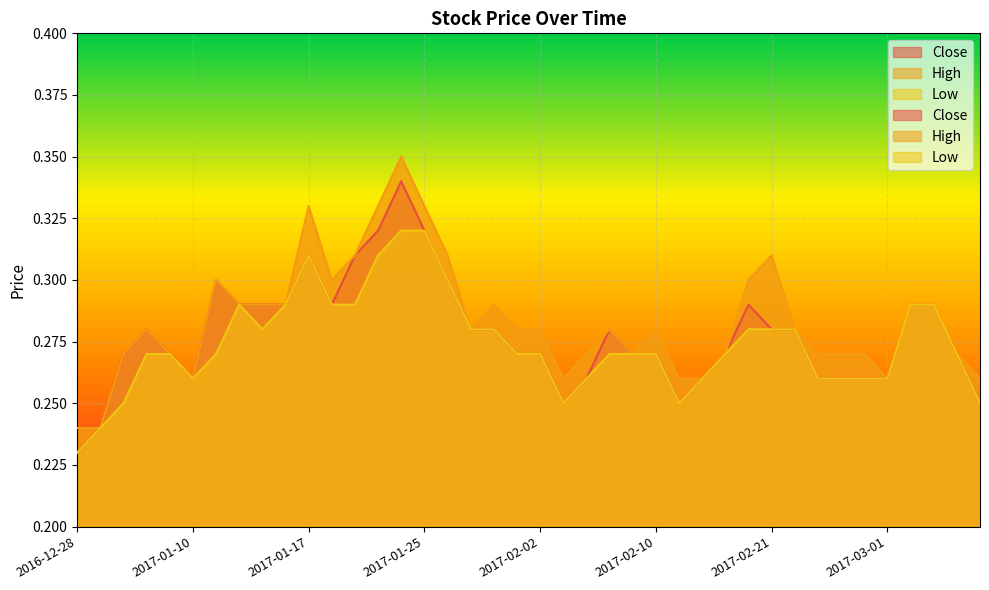

Reading left to right, transcribe all the data shown in this chart.

Close: 2016-12-28=0.2	2016-12-29=0.2	2017-01-05=0.3	2017-01-06=0.3	2017-01-09=0.3	2017-01-10=0.3	2017-01-11=0.3	2017-01-12=0.3	2017-01-13=0.3	2017-01-16=0.3	2017-01-17=0.3	2017-01-18=0.3	2017-01-19=0.3	2017-01-20=0.3	2017-01-23=0.3	2017-01-25=0.3	2017-01-26=0.3	2017-01-30=0.3	2017-01-31=0.3	2017-02-01=0.3	2017-02-02=0.3	2017-02-03=0.2	2017-02-06=0.3	2017-02-08=0.3	2017-02-09=0.3	2017-02-10=0.3	2017-02-14=0.2	2017-02-16=0.3	2017-02-17=0.3	2017-02-20=0.3	2017-02-21=0.3	2017-02-22=0.3	2017-02-23=0.3	2017-02-24=0.3	2017-02-27=0.3	2017-03-01=0.3	2017-03-03=0.3	2017-03-06=0.3	2017-03-10=0.3	2017-03-13=0.2
High: 2016-12-28=0.2	2016-12-29=0.2	2017-01-05=0.3	2017-01-06=0.3	2017-01-09=0.3	2017-01-10=0.3	2017-01-11=0.3	2017-01-12=0.3	2017-01-13=0.3	2017-01-16=0.3	2017-01-17=0.3	2017-01-18=0.3	2017-01-19=0.3	2017-01-20=0.3	2017-01-23=0.3	2017-01-25=0.3	2017-01-26=0.3	2017-01-30=0.3	2017-01-31=0.3	2017-02-01=0.3	2017-02-02=0.3	2017-02-03=0.3	2017-02-06=0.3	2017-02-08=0.3	2017-02-09=0.3	2017-02-10=0.3	2017-02-14=0.3	2017-02-16=0.3	2017-02-17=0.3	2017-02-20=0.3	2017-02-21=0.3	2017-02-22=0.3	2017-02-23=0.3	2017-02-24=0.3	2017-02-27=0.3	2017-03-01=0.3	2017-03-03=0.3	2017-03-06=0.3	2017-03-10=0.3	2017-03-13=0.3
Low: 2016-12-28=0.2	2016-12-29=0.2	2017-01-05=0.2	2017-01-06=0.3	2017-01-09=0.3	2017-01-10=0.3	2017-01-11=0.3	2017-01-12=0.3	2017-01-13=0.3	2017-01-16=0.3	2017-01-17=0.3	2017-01-18=0.3	2017-01-19=0.3	2017-01-20=0.3	2017-01-23=0.3	2017-01-25=0.3	2017-01-26=0.3	2017-01-30=0.3	2017-01-31=0.3	2017-02-01=0.3	2017-02-02=0.3	2017-02-03=0.2	2017-02-06=0.3	2017-02-08=0.3	2017-02-09=0.3	2017-02-10=0.3	2017-02-14=0.2	2017-02-16=0.3	2017-02-17=0.3	2017-02-20=0.3	2017-02-21=0.3	2017-02-22=0.3	2017-02-23=0.3	2017-02-24=0.3	2017-02-27=0.3	2017-03-01=0.3	2017-03-03=0.3	2017-03-06=0.3	2017-03-10=0.3	2017-03-13=0.2